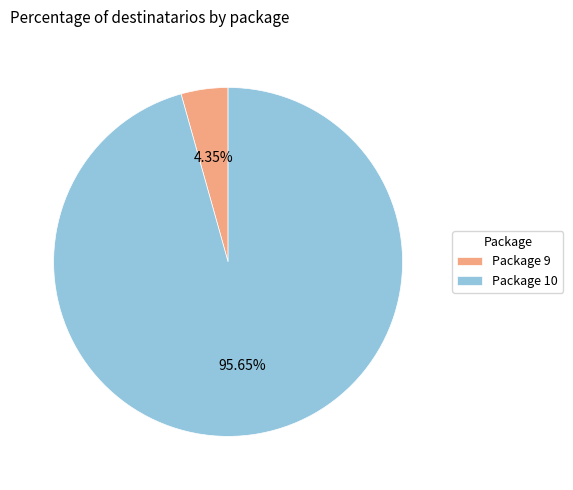

How many slices are in this pie chart?

2